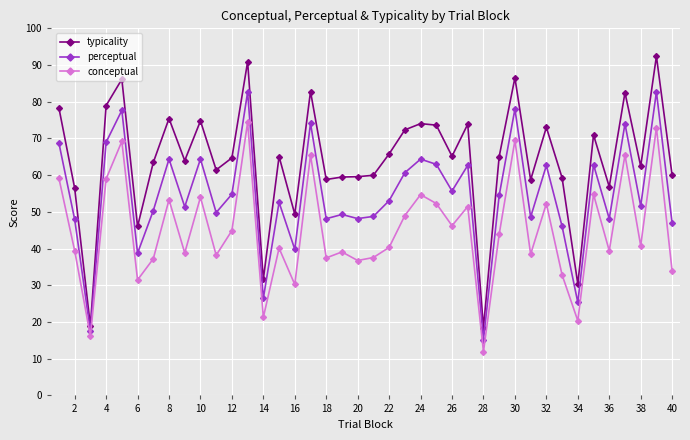

Which series has the largest range (max minus min)?

typicality